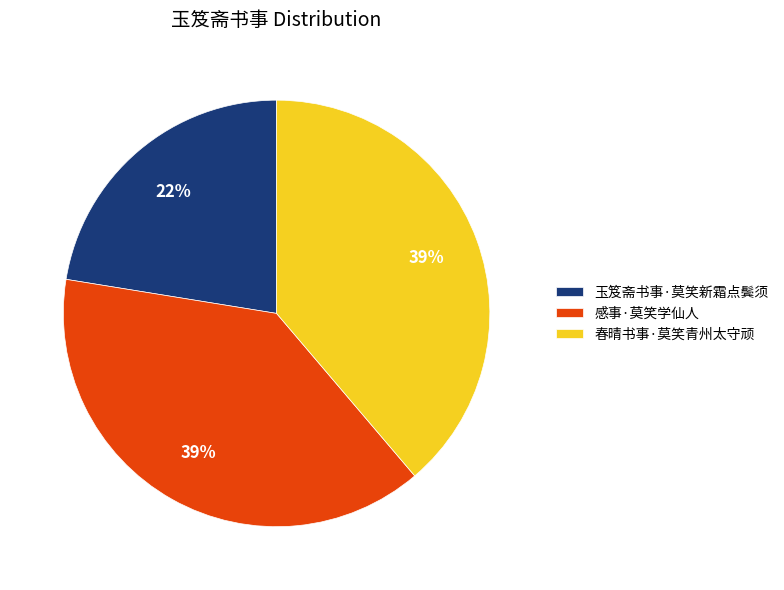

To the nearest percent, what is the combined percentage of 玉笈斋书事·莫笑新霜点鬓须 and 感事·莫笑学仙人?

61%